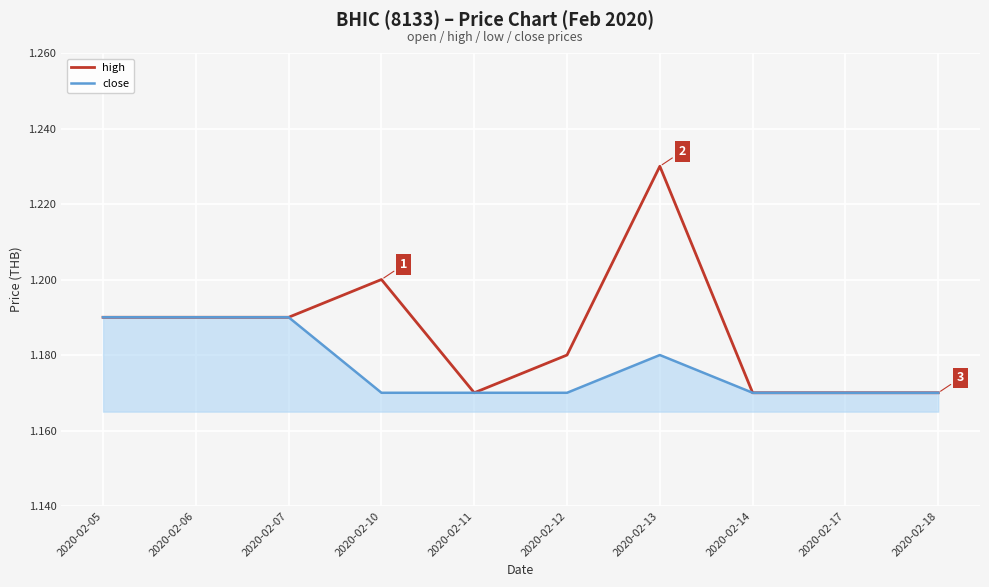

True or false: close has a value of 1.2 at 2020-02-12.

True